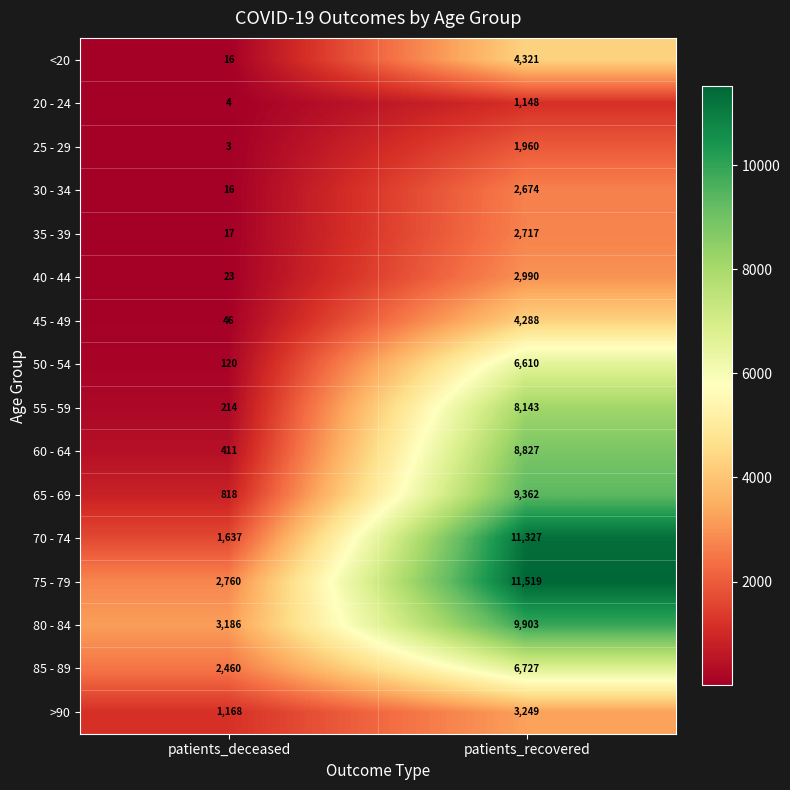

What is the average value of the 35 - 39 series?

1367